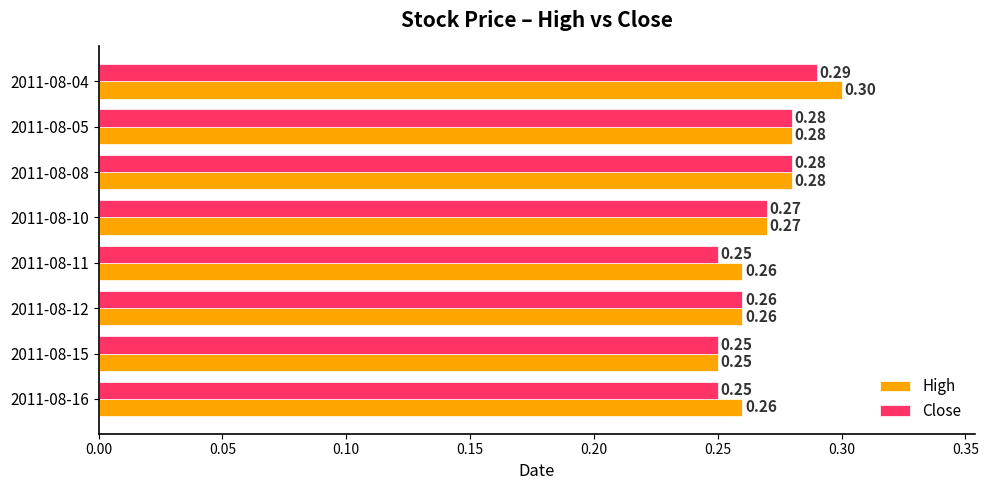

At which label does High reach its peak?

2011-08-04